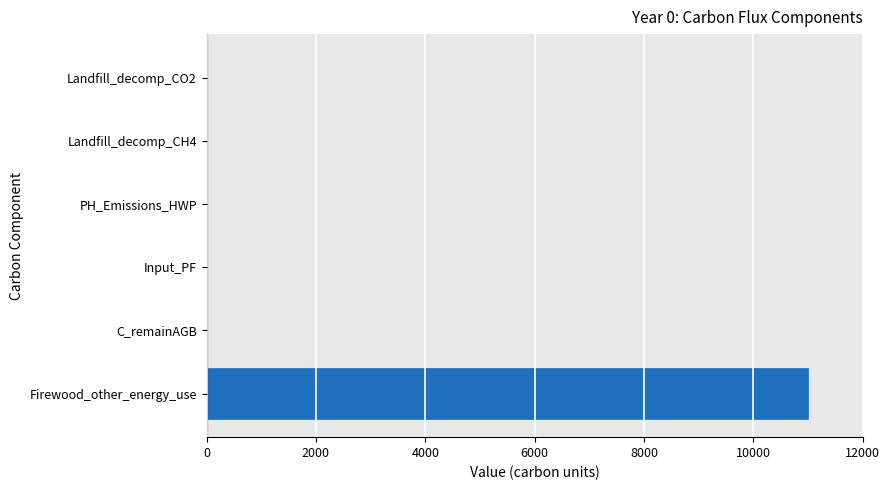

Which has a higher value, Landfill_decomp_CH4 or Firewood_other_energy_use?

Firewood_other_energy_use